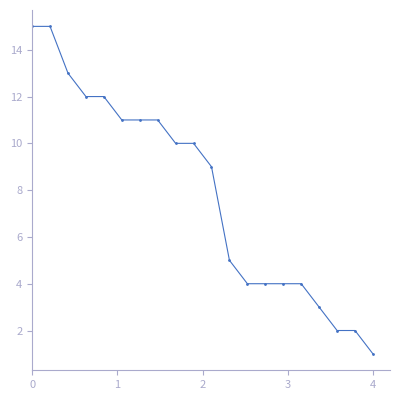

How many data points does each series have?

20